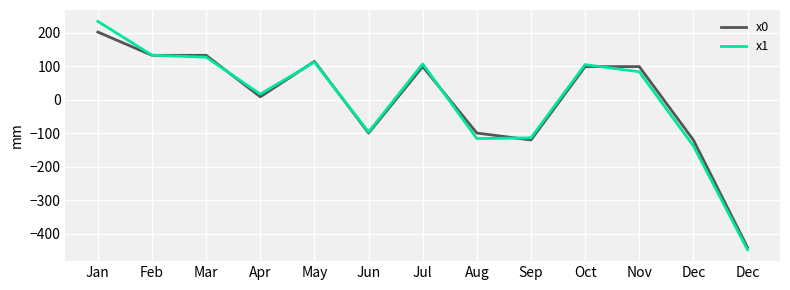

How many lines are shown in the chart?

2